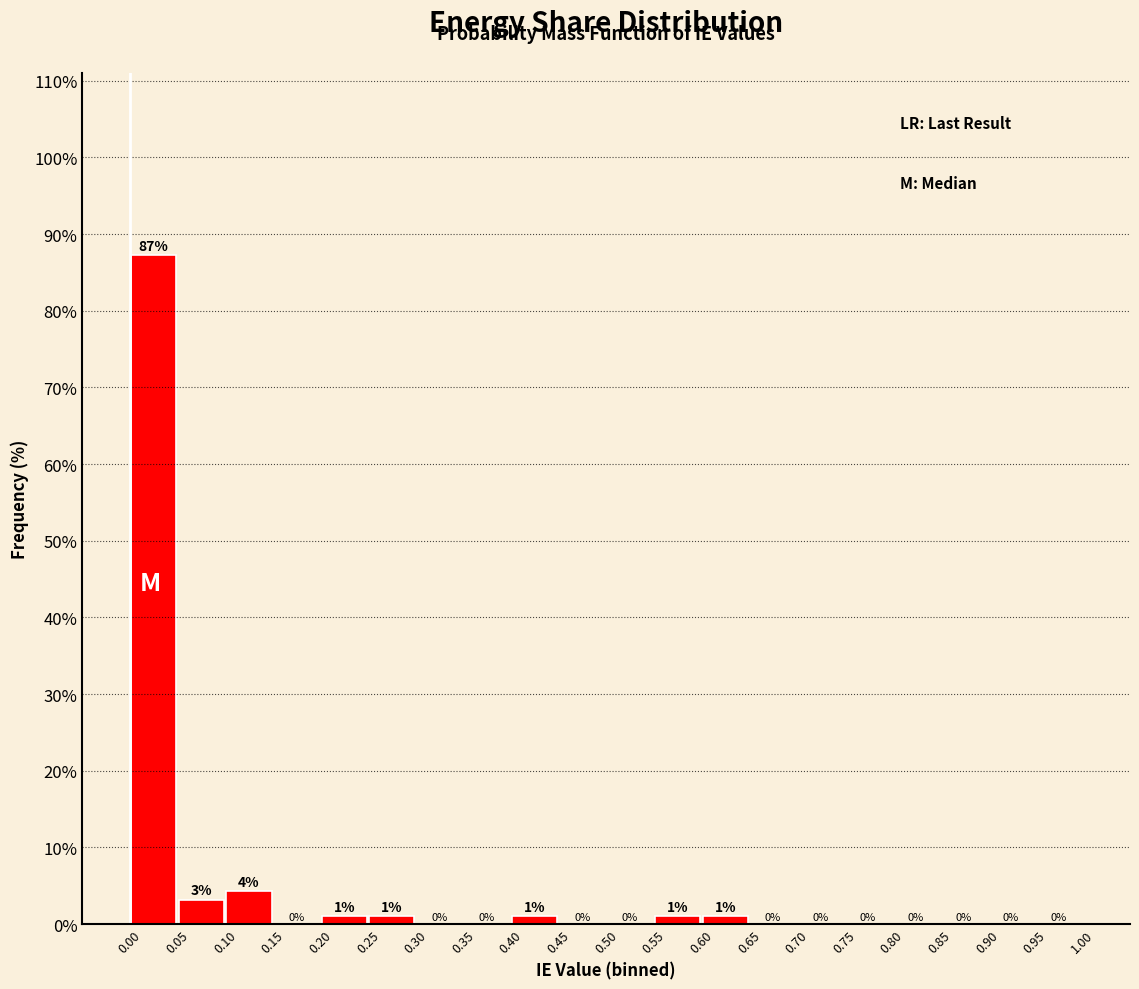

Which range on the x-axis has the tallest bar?

0.00 to 0.05